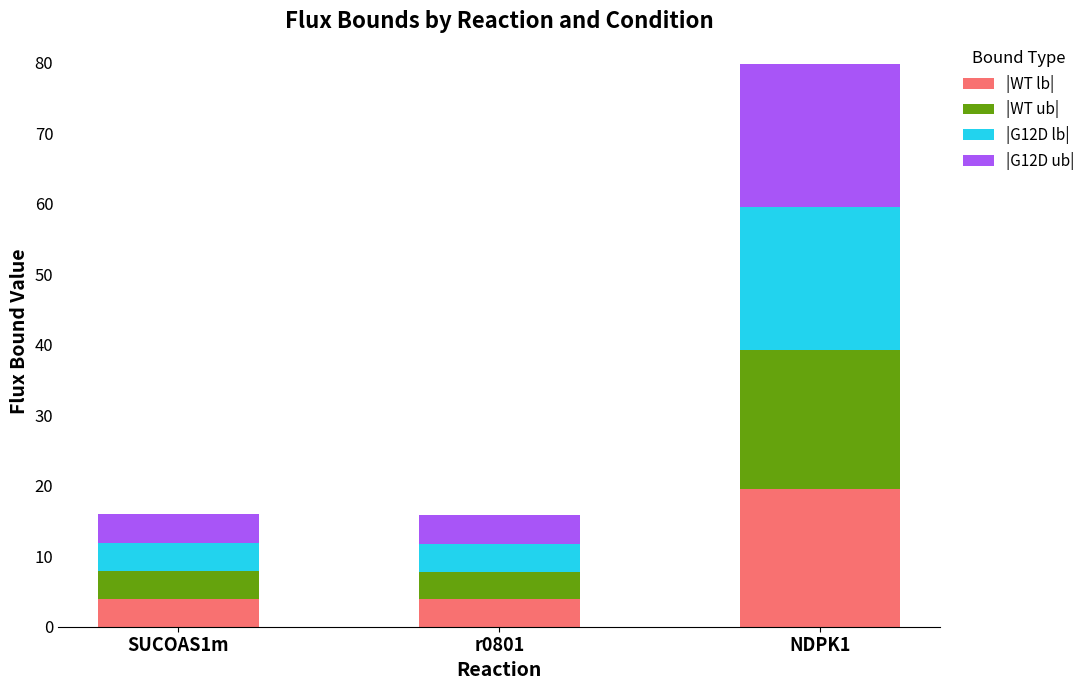

What value does the |WT lb| series have at SUCOAS1m?

3.9